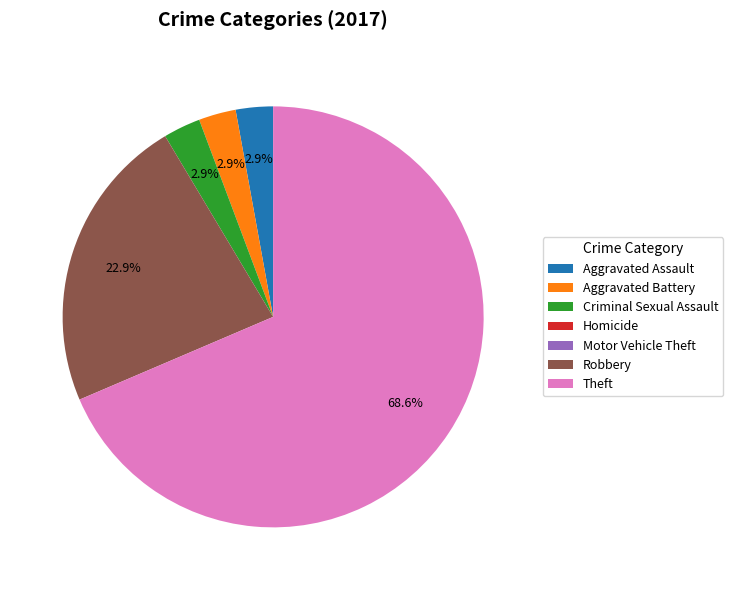

Is Aggravated Battery the majority of the pie?

No